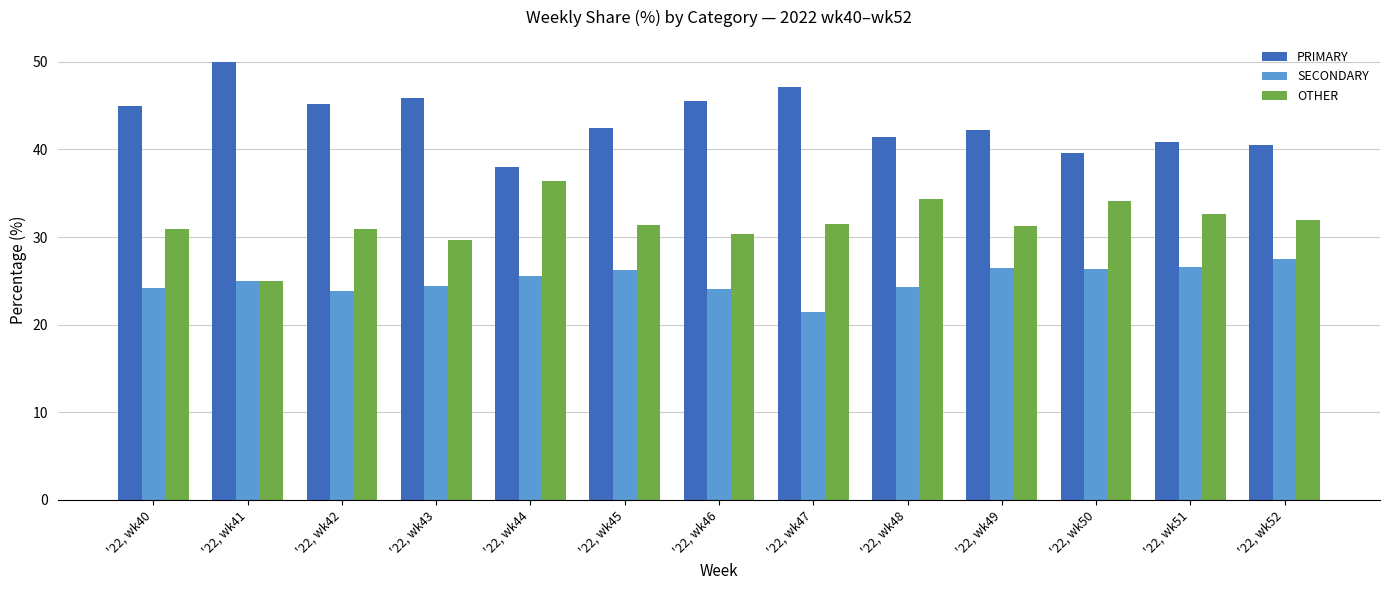

The PRIMARY series shows 45.2 at '22, wk42. True or false?

True